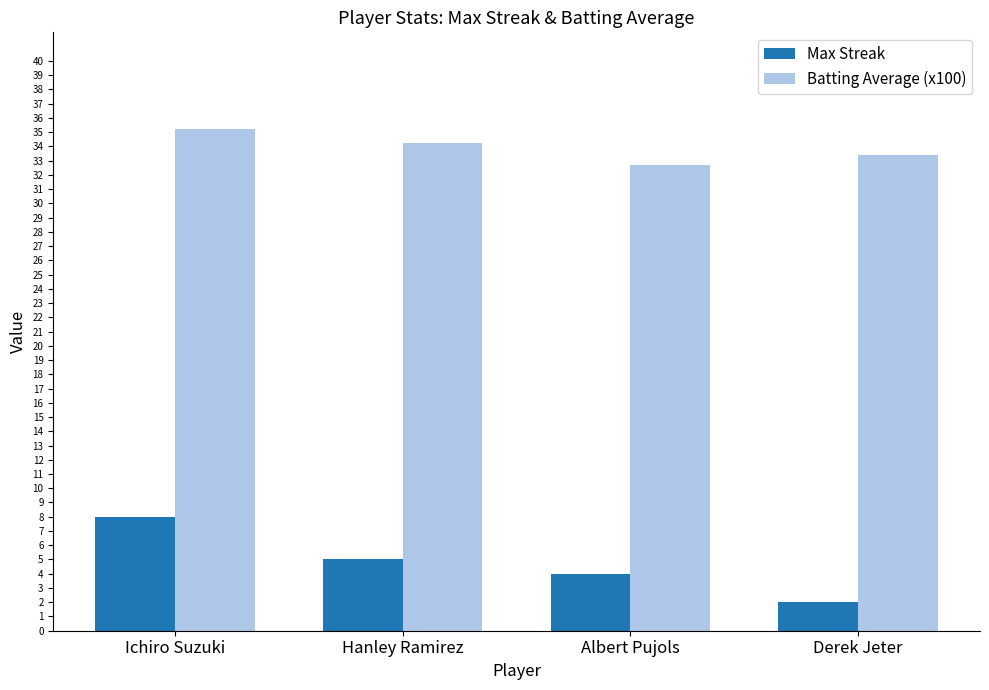

What position from the left is Hanley Ramirez?

2